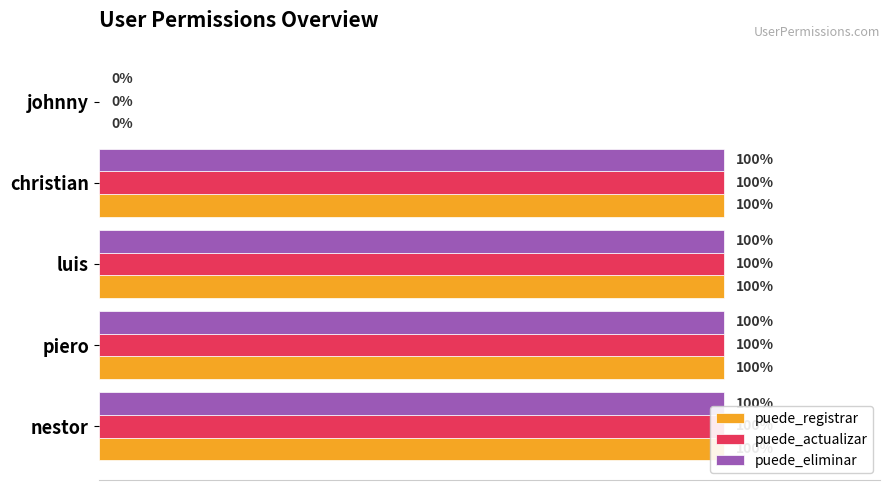

What is the value of the puede_eliminar bar at the 2nd from the left?

1